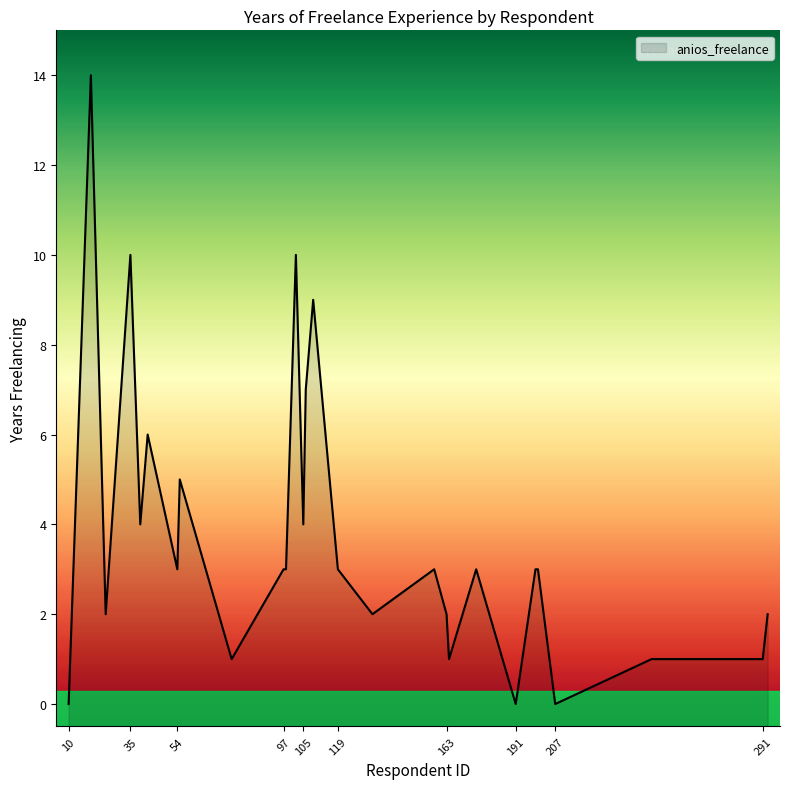

What is the average value?

4